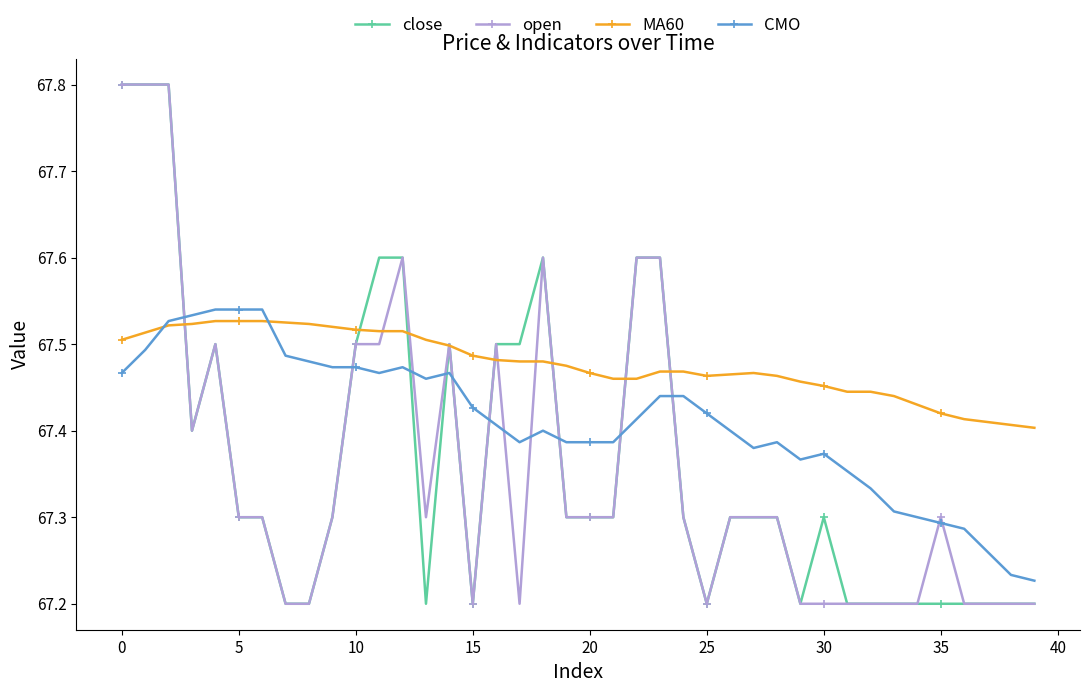

Which series has the largest total across all categories?

MA60